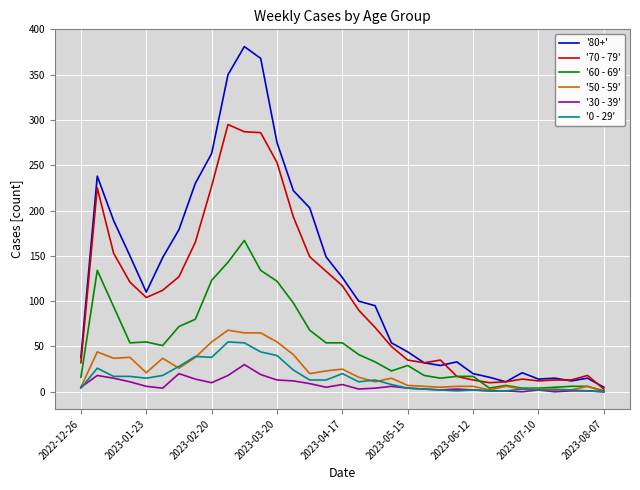

Is this an area chart (filled region under the line)?

No